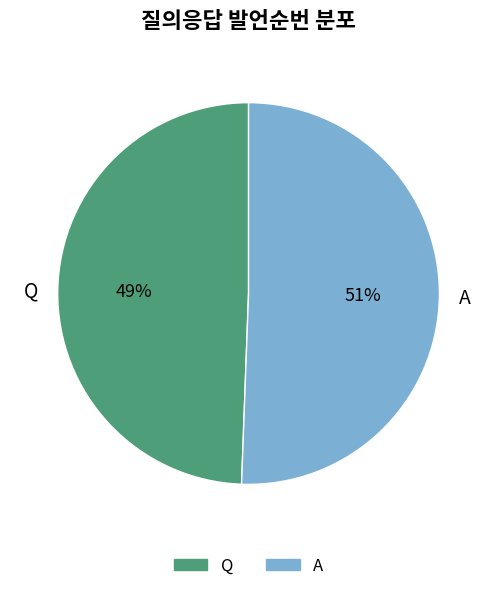

To the nearest percent, what portion does Q represent?

49%